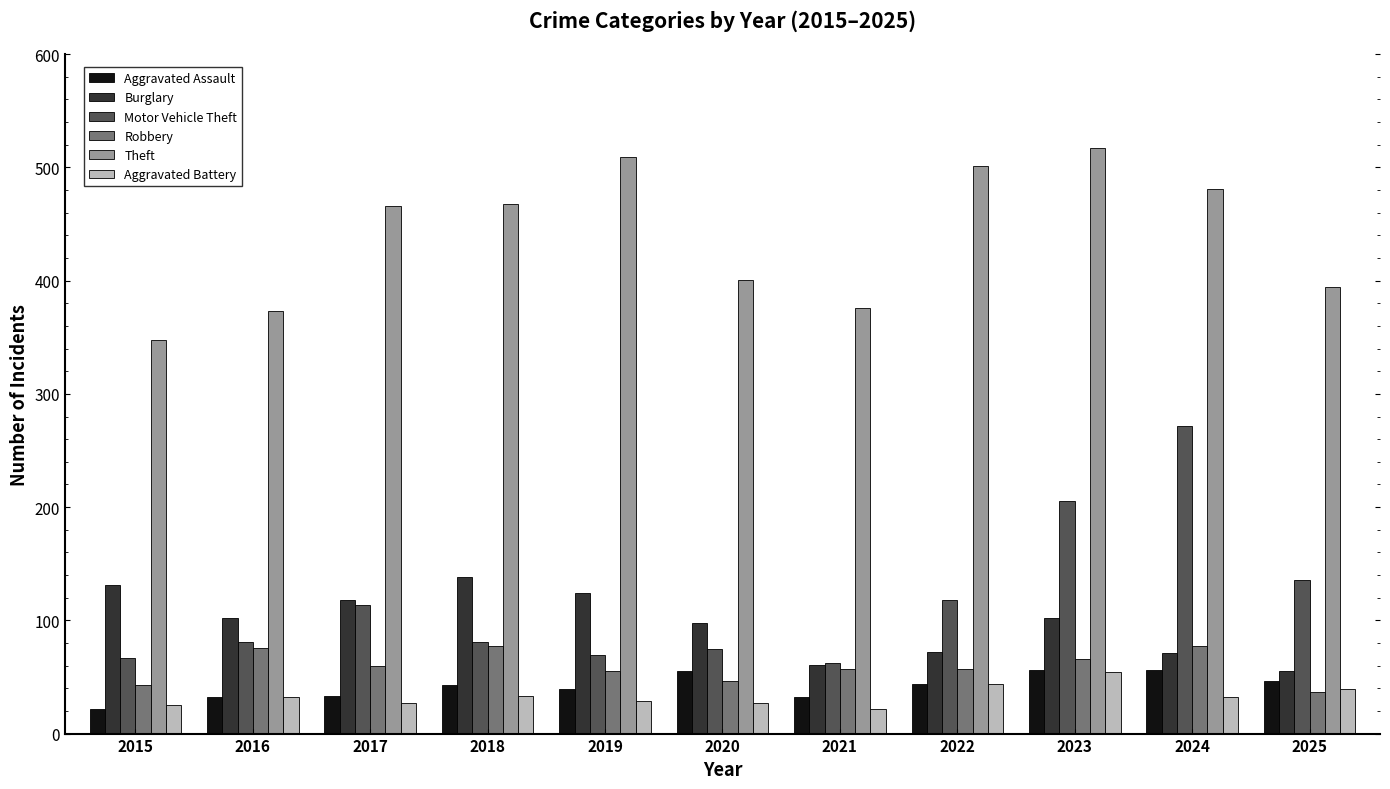

What is the approximate value of Motor Vehicle Theft at 2020?

75